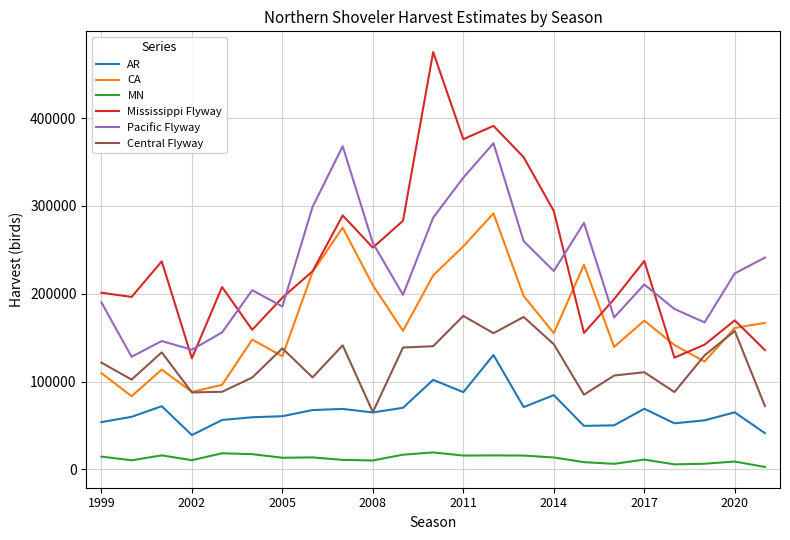

What is the smallest value displayed?

2700